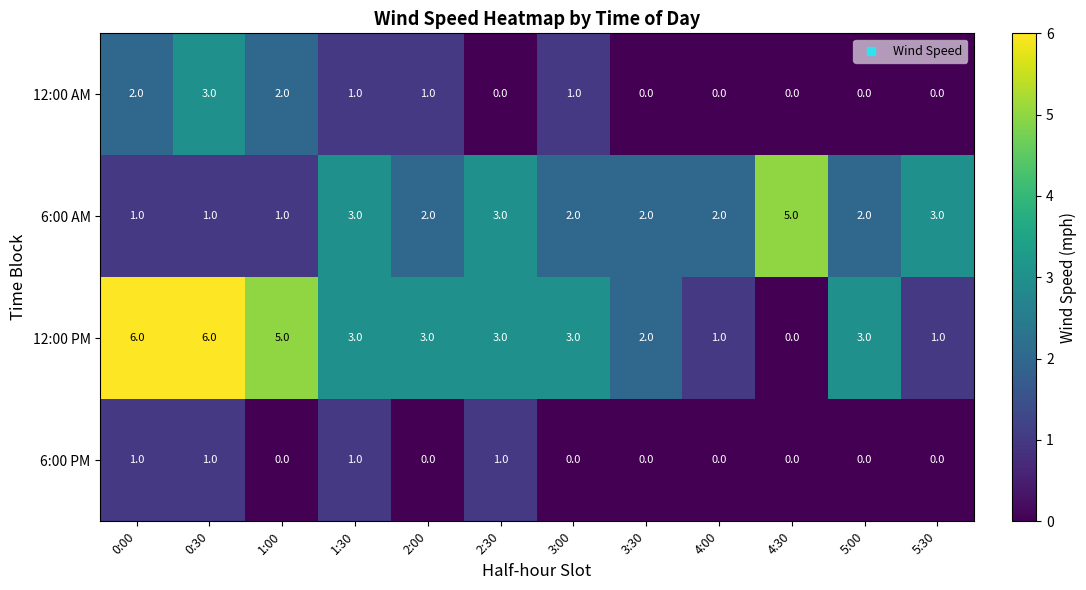

At 1:00, list the series in order from largest to smallest.

12:00 PM, 12:00 AM, 6:00 AM, 6:00 PM